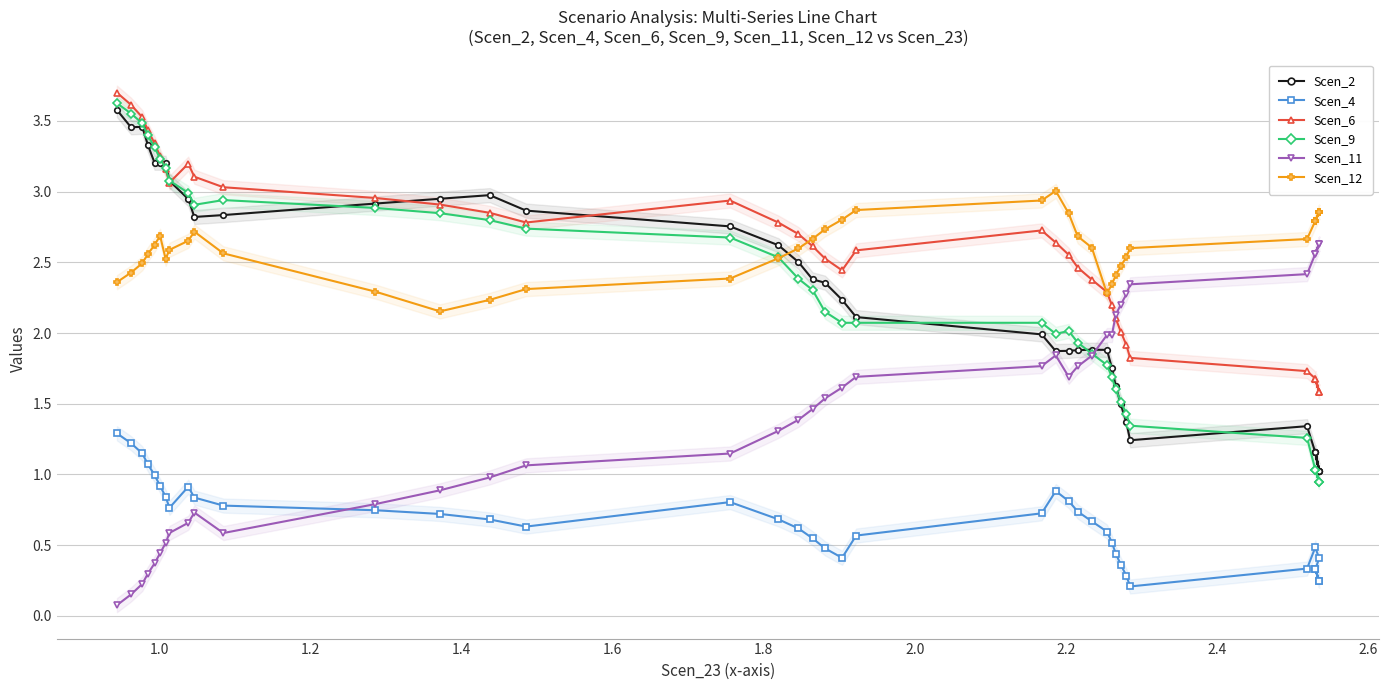

The Scen_4 series shows 0.4 at 12. True or false?

False